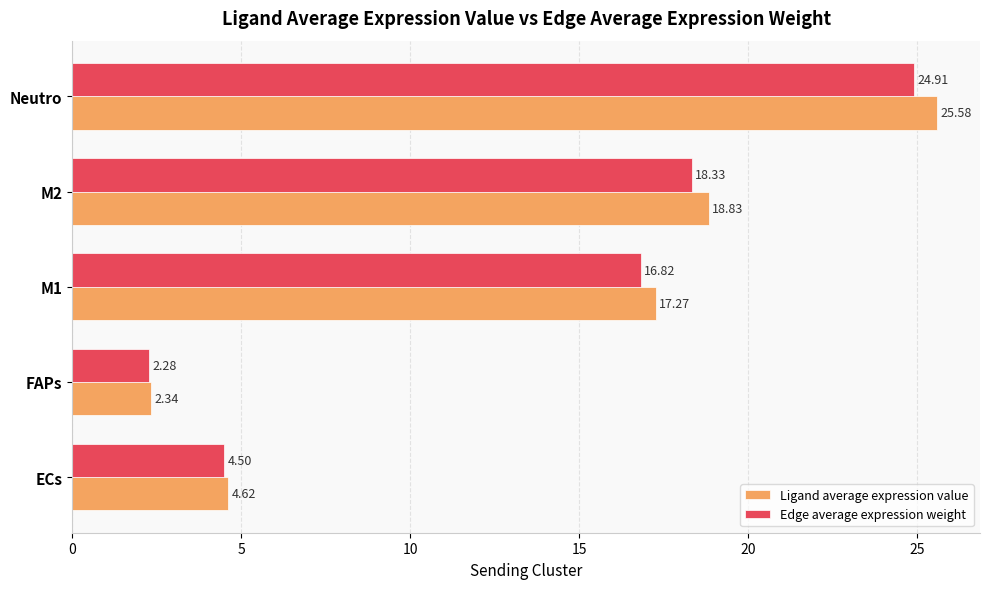

At which label is Ligand average expression value closest to 13?

M1